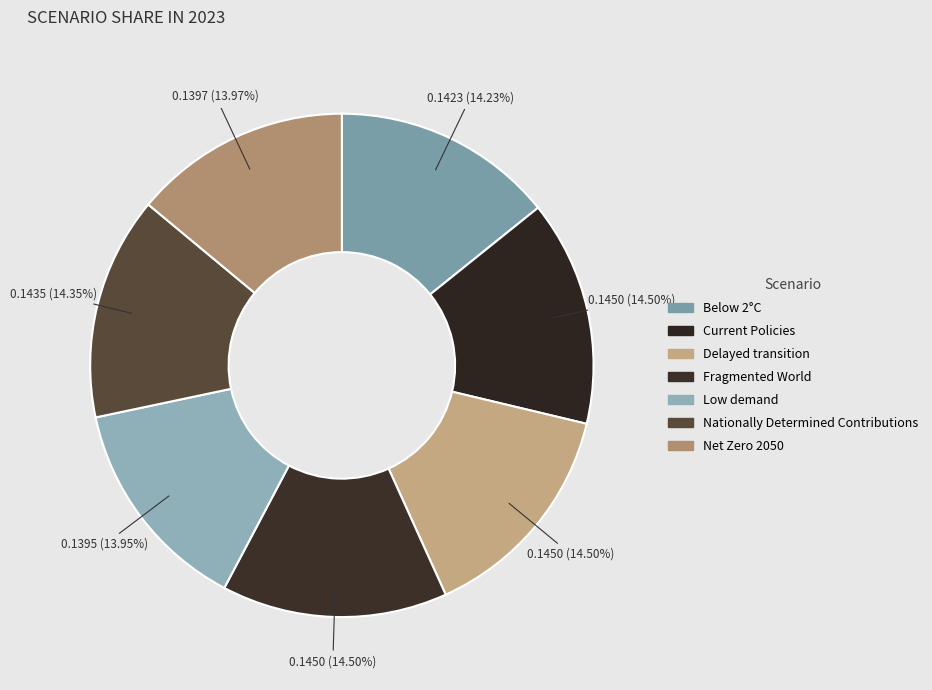

Does any single category account for the majority?

No